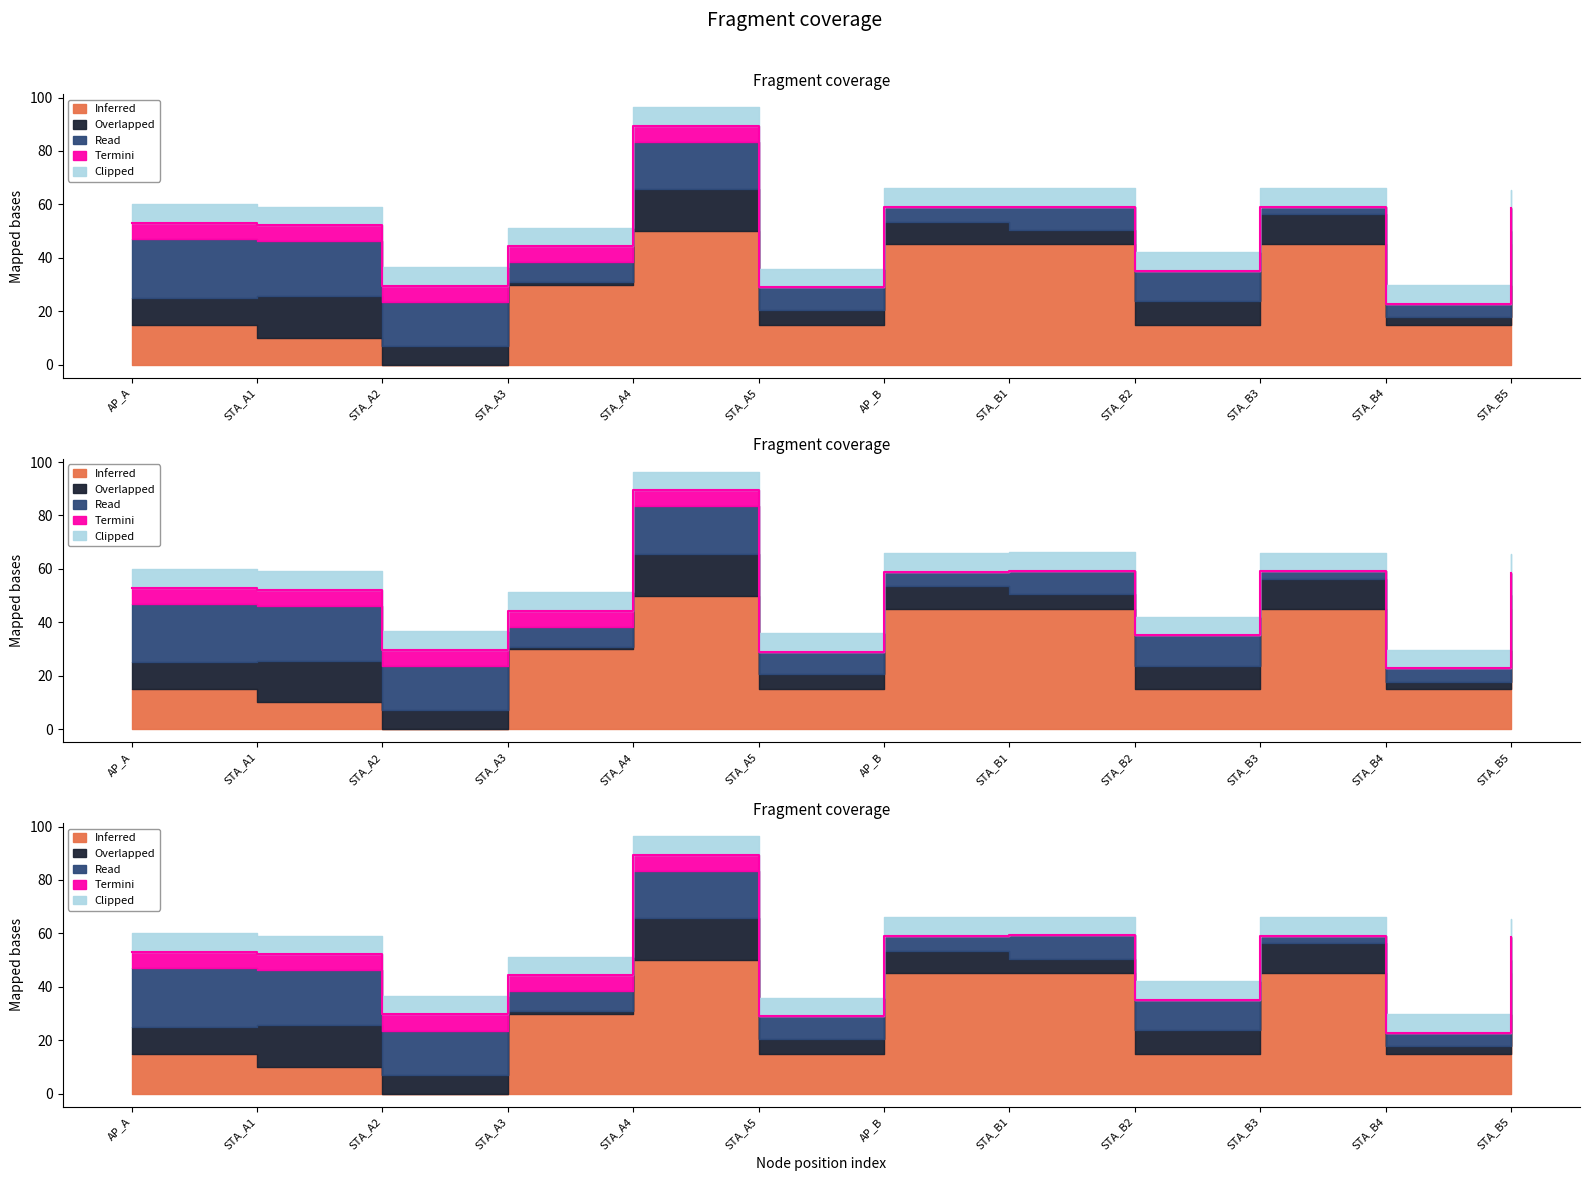

What is the difference between the Termini values at STA_B5 and STA_A4?

6.0